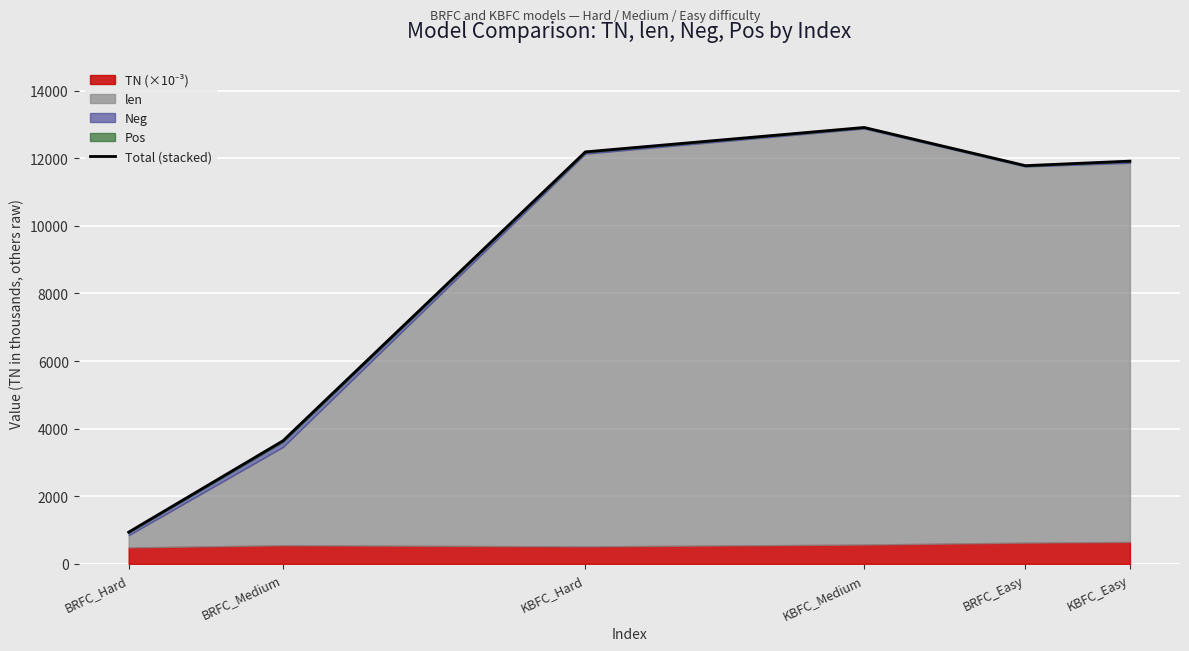

What is the value of the 4th point from the left?

12911.5